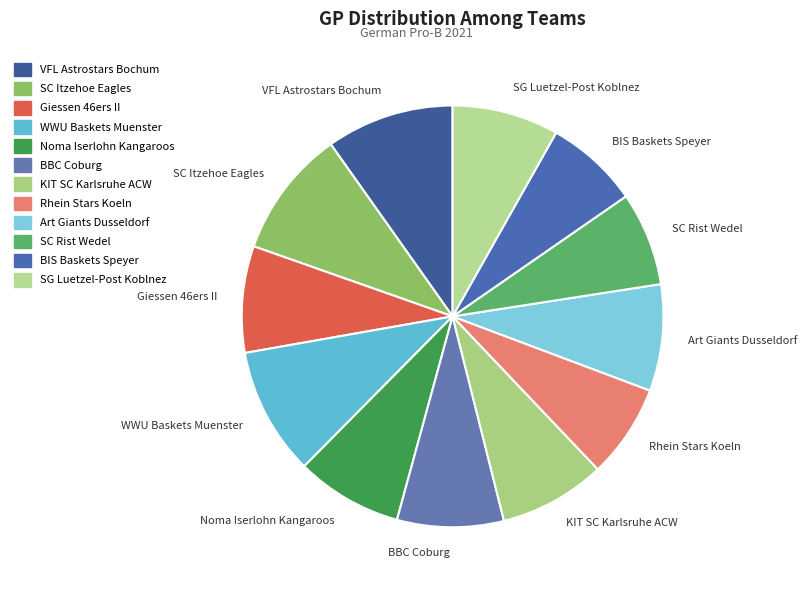

Count the number of slices in the pie.

12